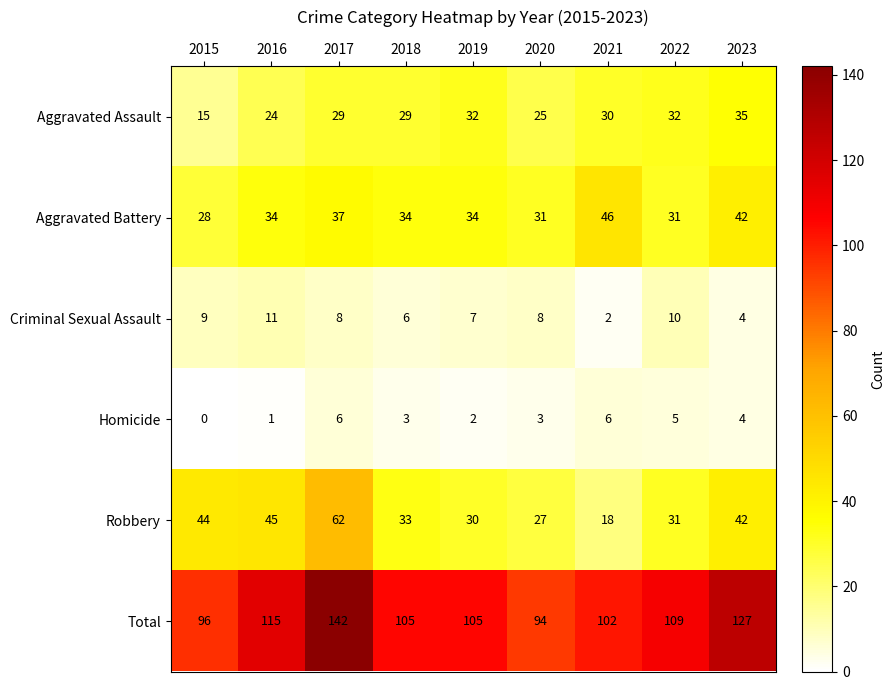

Which category has the highest value across all series?

2017